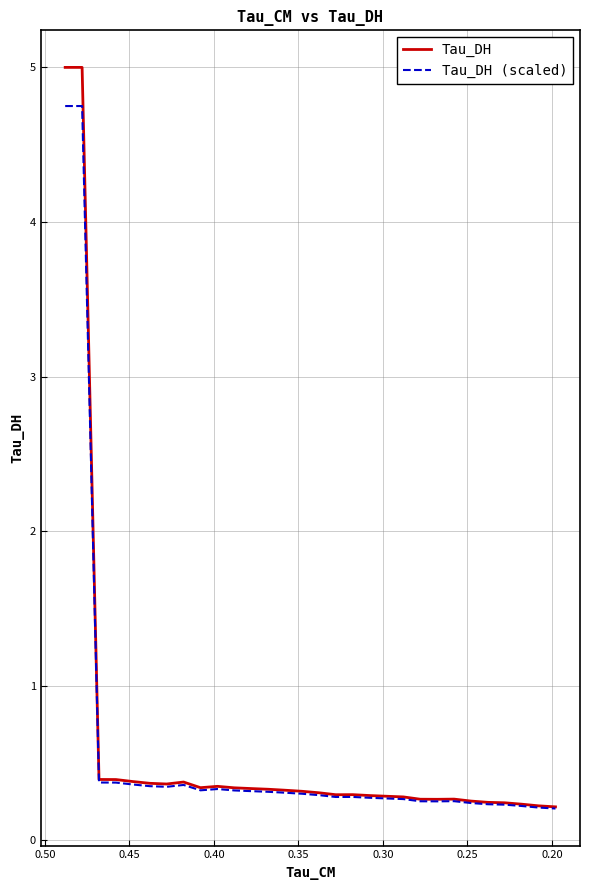

Which series has the largest total across all categories?

Tau_DH